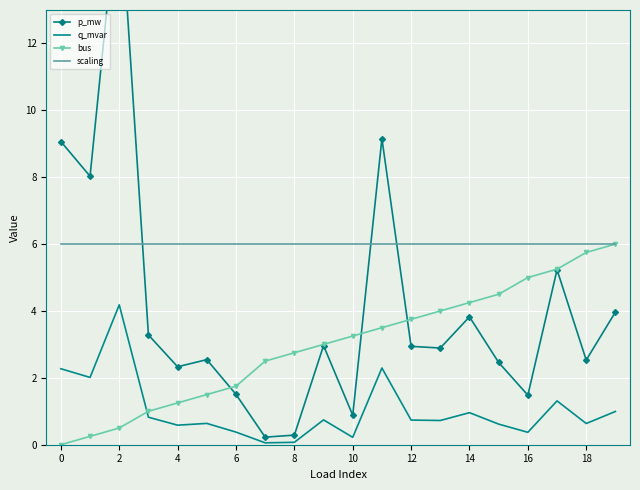

True or false: q_mvar and scaling cross at least once.

False